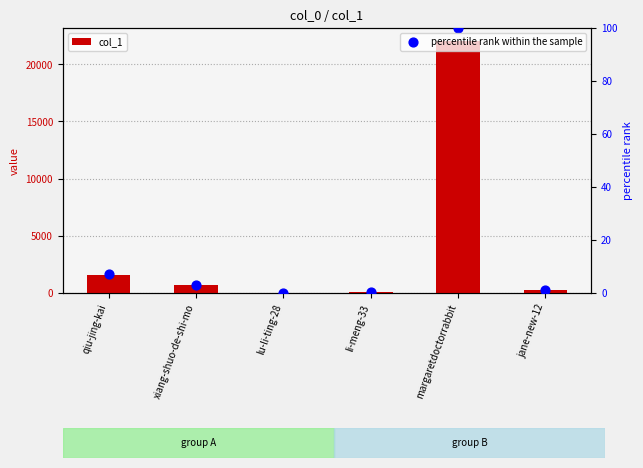

Is the value of percentile rank within the sample at li-meng-33 greater than the value of col_1 at lu-li-ting-28?

No